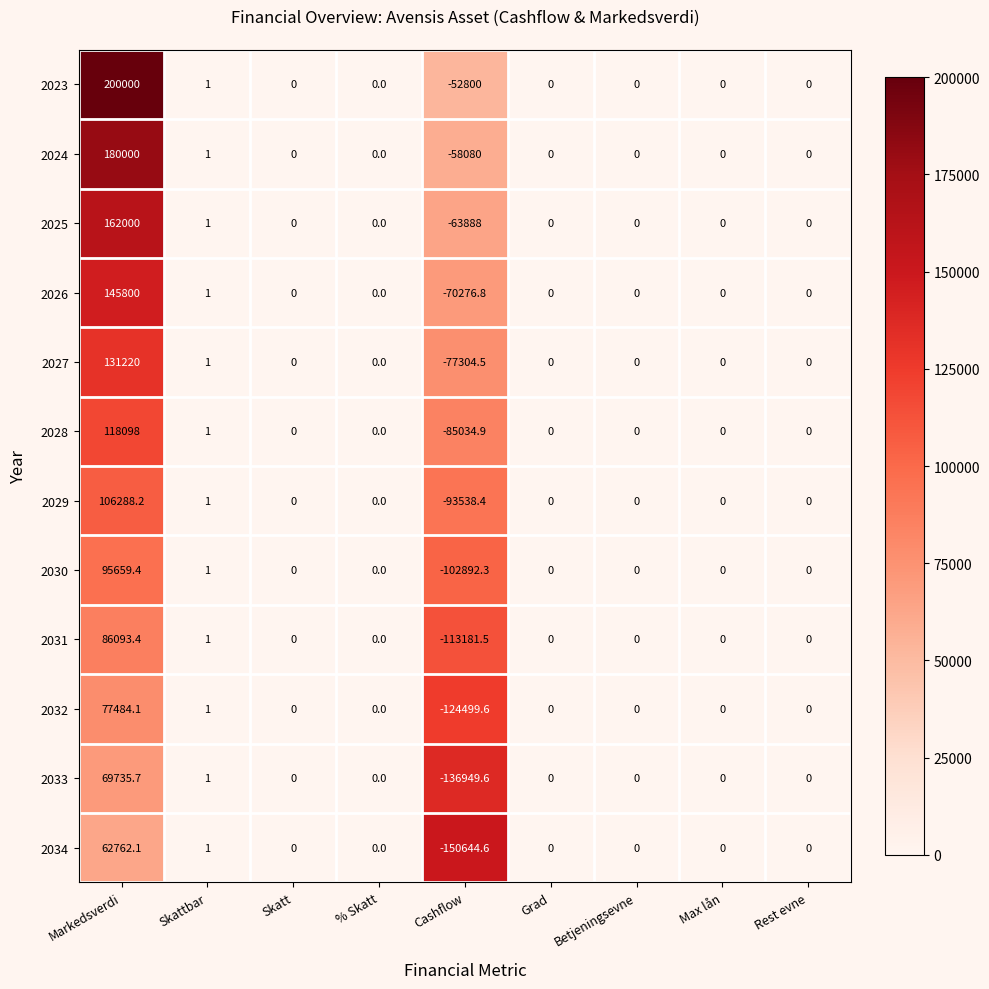

List the series in order of their peak value, highest first.

2023, 2024, 2025, 2026, 2027, 2028, 2029, 2030, 2031, 2032, 2033, 2034